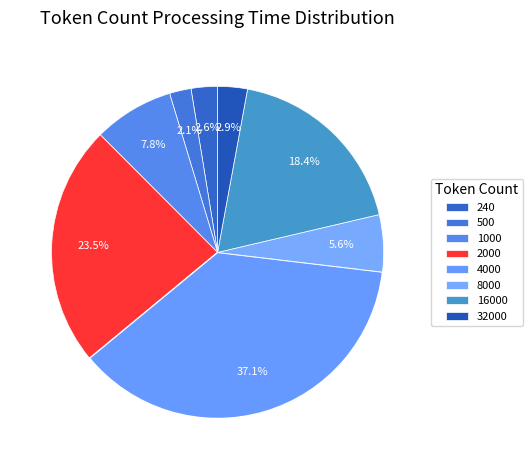

How many segments does this pie chart have?

8